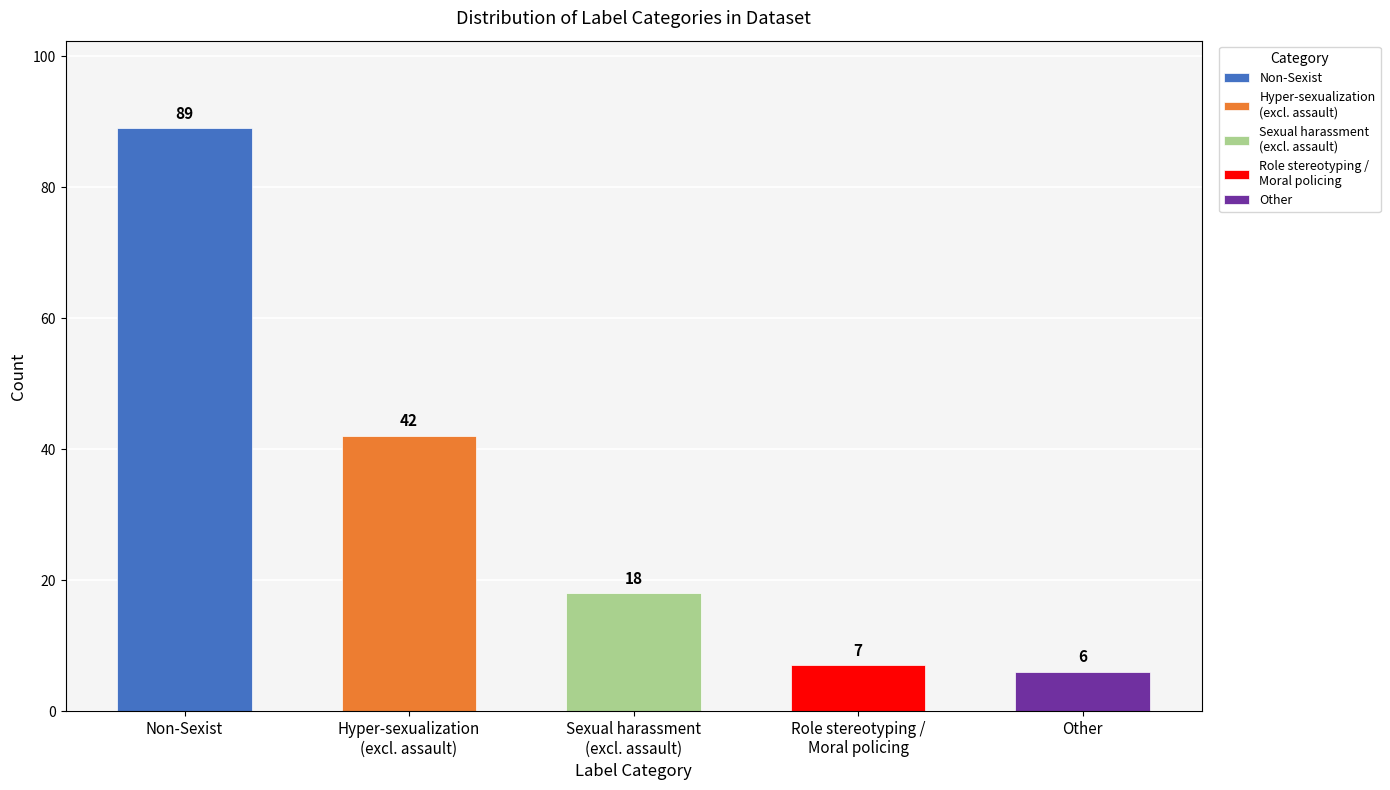

List the labels in order of value, largest first.

Non-Sexist, Hyper-sexualization_(excluding_assault), Sexual_harassment_(excluding_assault), Role_stereotyping_Moral_policing, Other